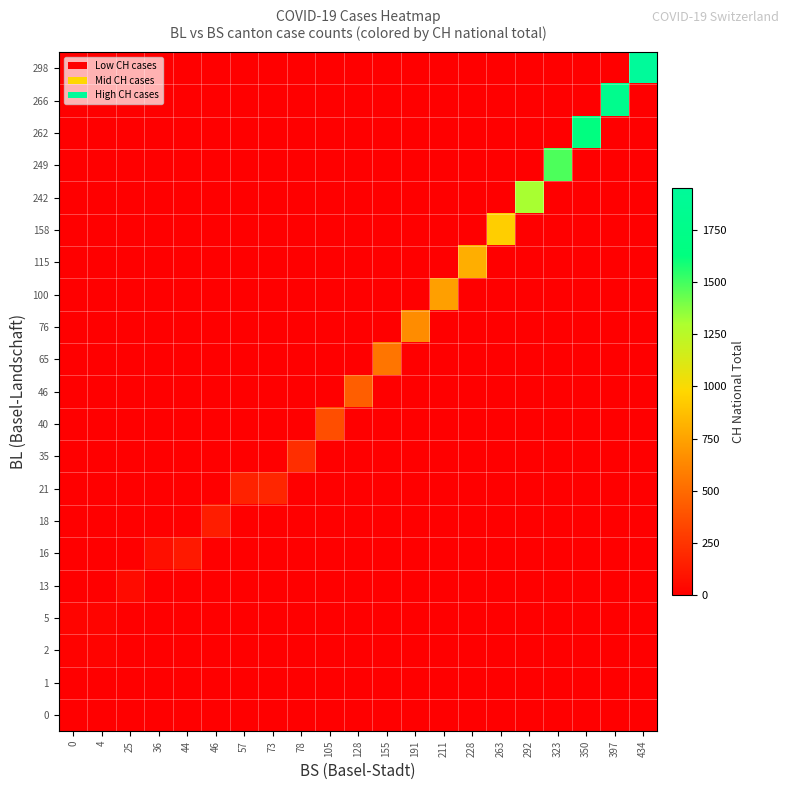

What is the maximum value shown in the chart?

1950